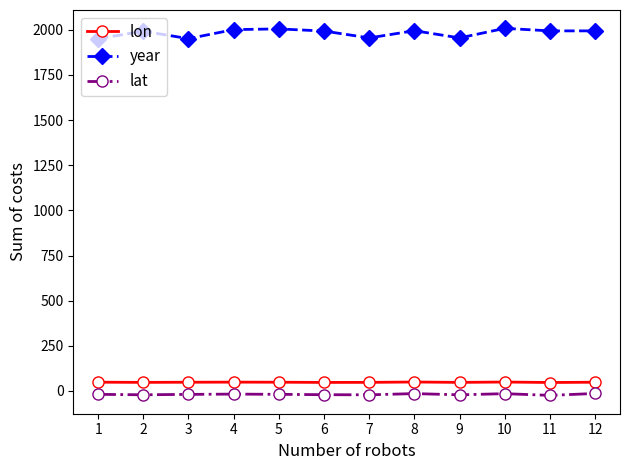

At how many categories does at least one series exceed 1559?

12